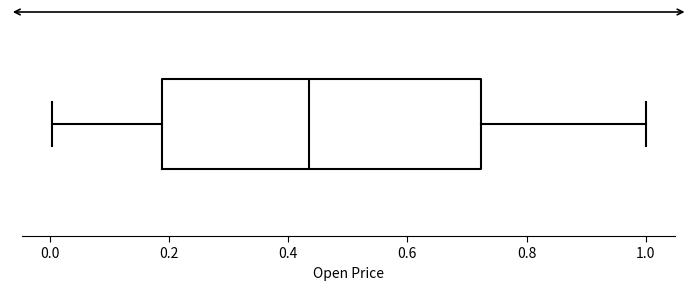

Read this box plot against the x-axis: the position of the median line, the range covered by the box, and the ends of both whiskers. The values are not printed on the chart, so give them approximately, as read against the axis.

median 0.44, box 0.18 to 0.72, whiskers 0.00 to 1.00